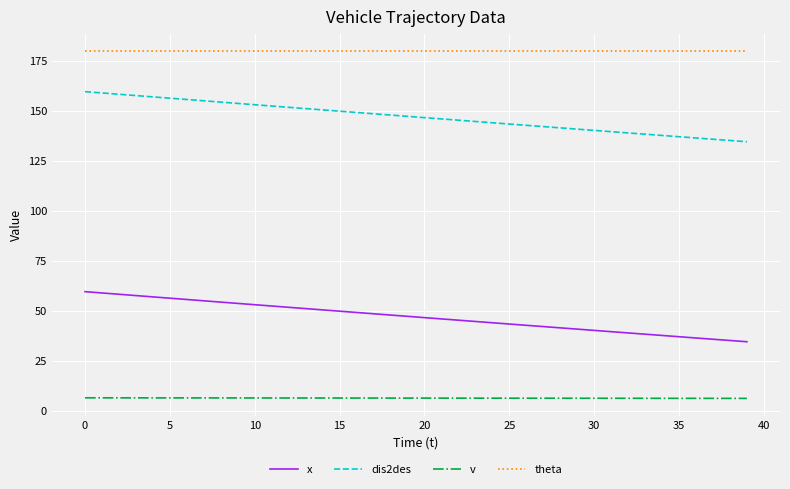

Rank the series by their maximum value, from highest to lowest.

theta, dis2des, x, v